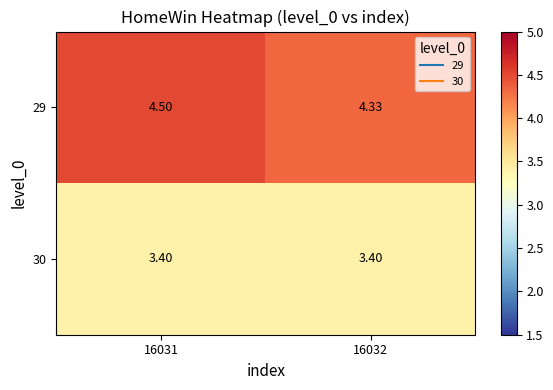

Is the value of 30 at 16032 greater than the value of 29 at 16031?

No